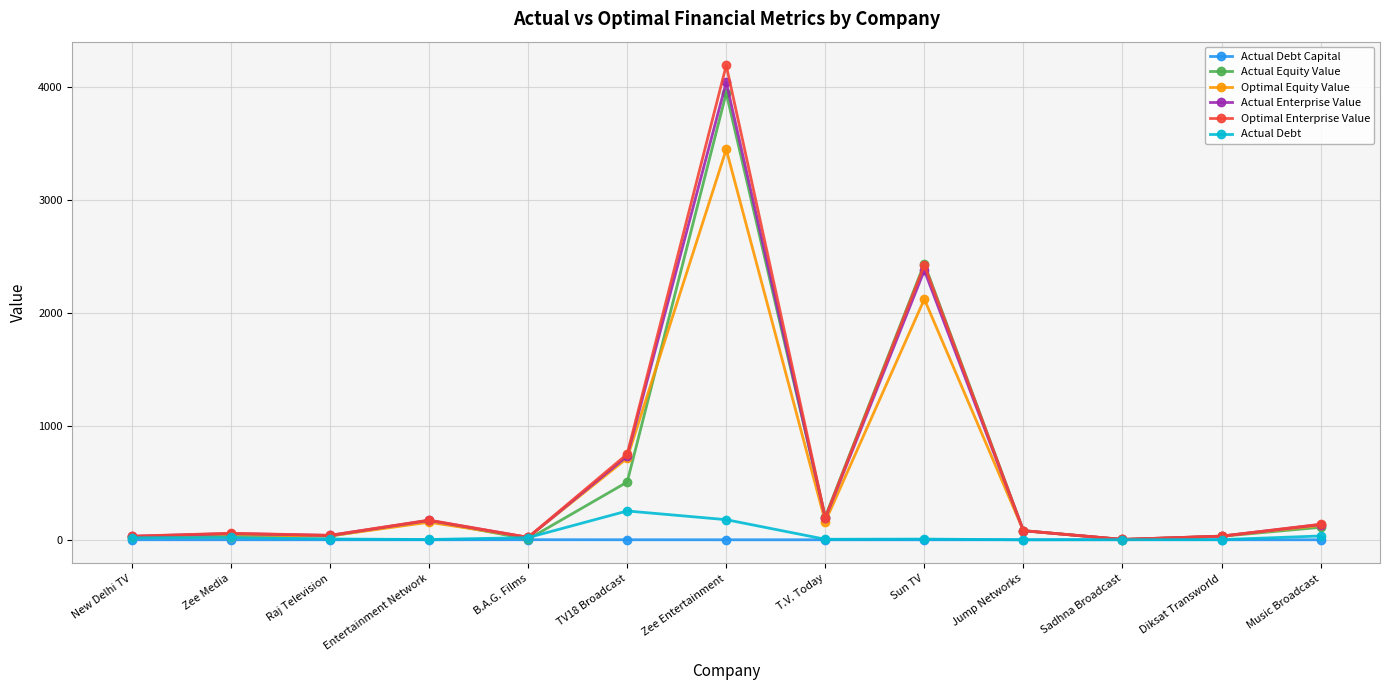

Is the value of Optimal Enterprise Value at TV18 Broadcast greater than the value of Actual Debt Capital at Music Broadcast?

Yes